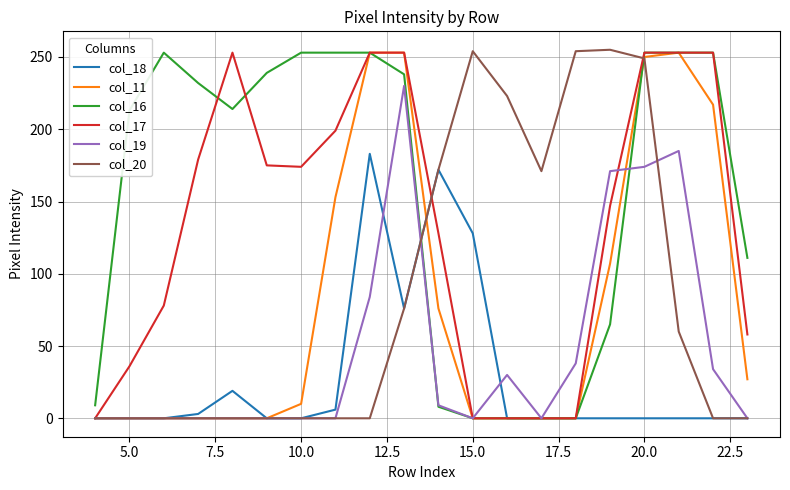

Is this an area chart (filled region under the line)?

No